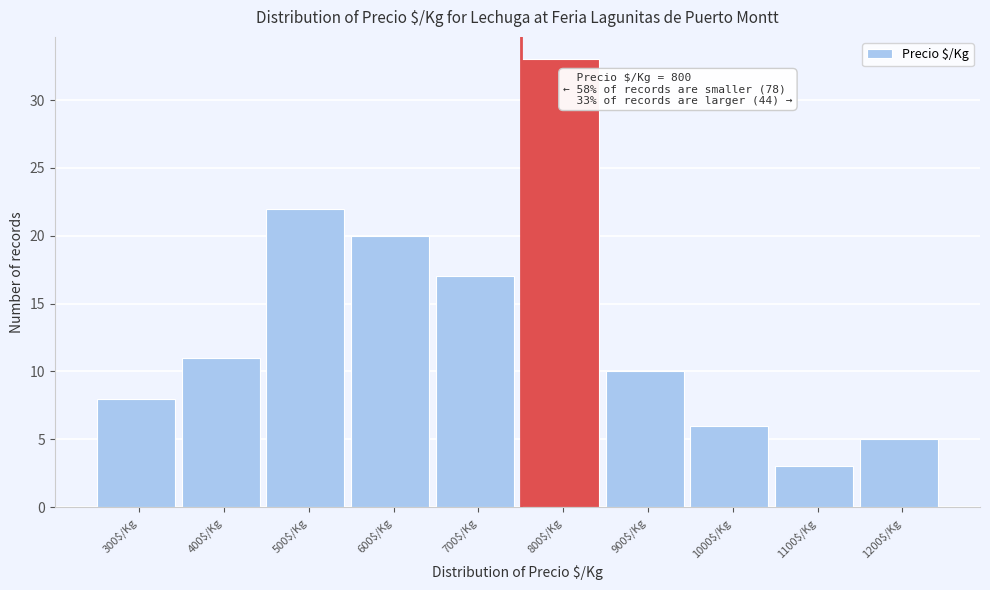

Reading right to left, list all the values displayed in this chart.

5	3	6	10	33	17	20	22	11	8